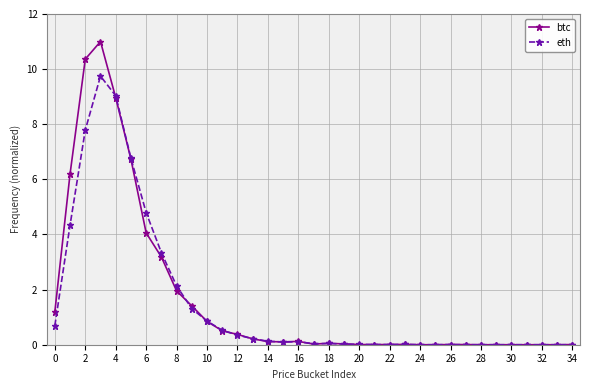

What is the sum of all eth values?

52.4